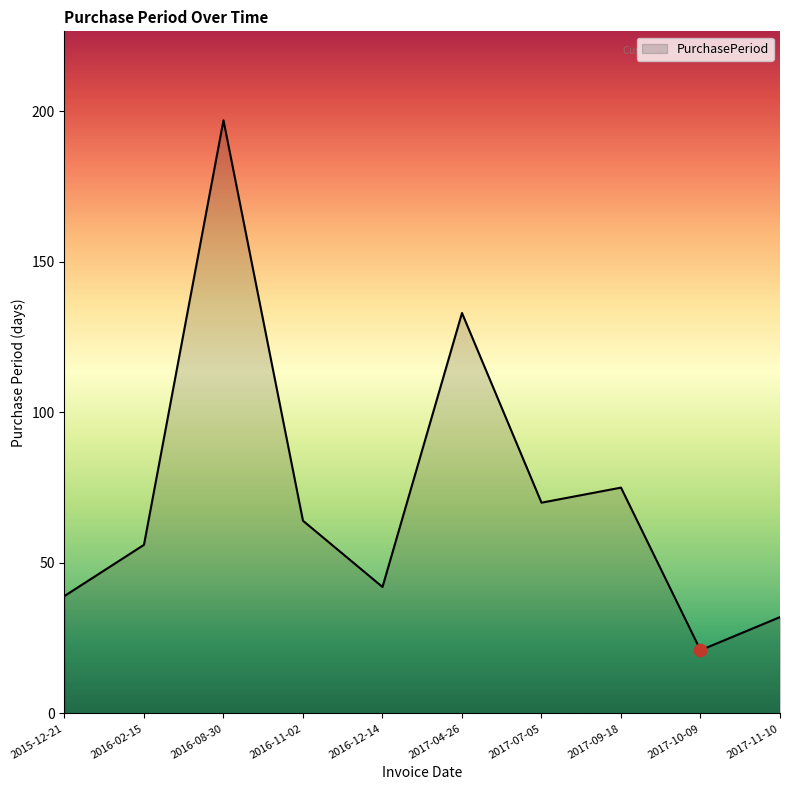

What is the change in value from 2017-04-26 to 2017-09-18?

-58